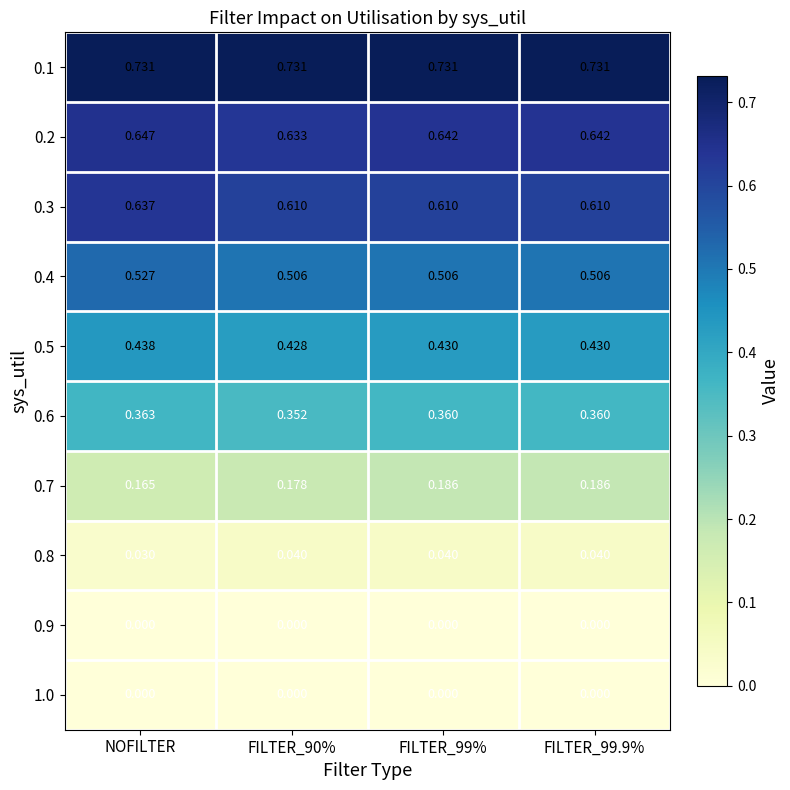

Where is 0.8 nearest to the value 0?

NOFILTER